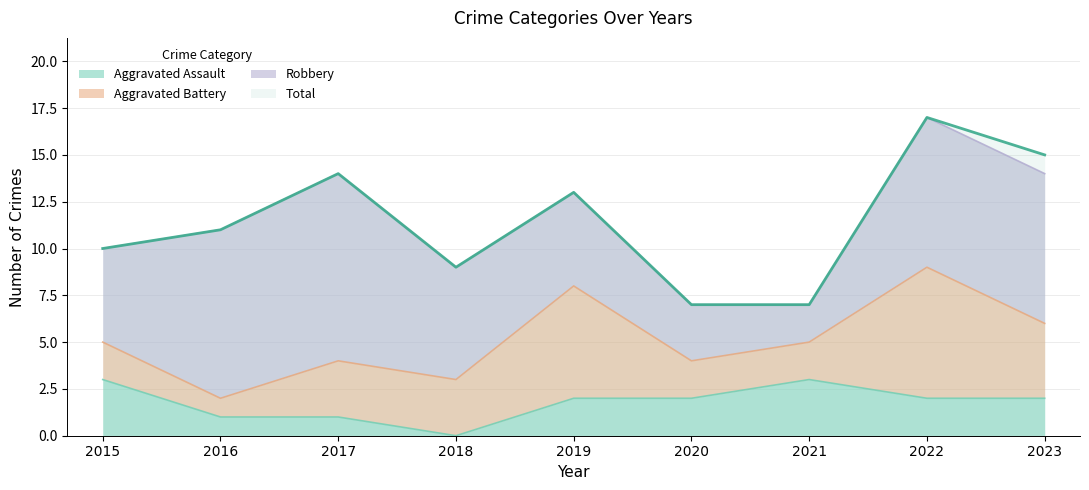

The Aggravated Assault series shows 1 at 2016. True or false?

True